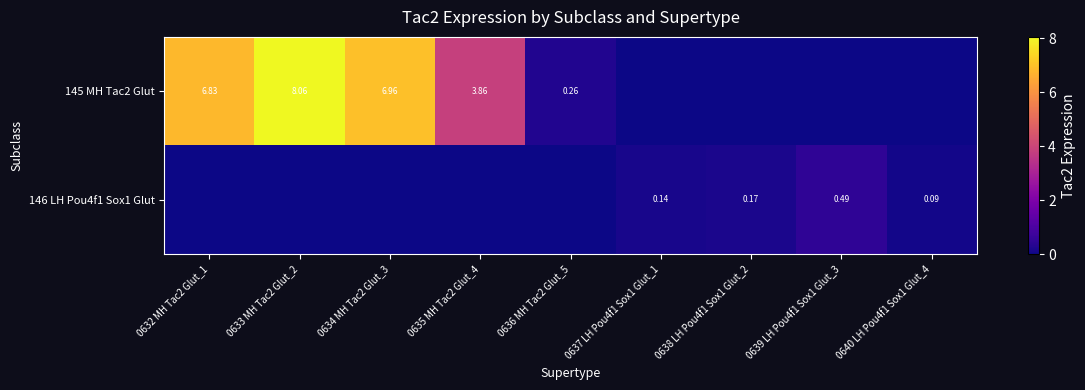

Is the value of 145 MH Tac2 Glut at 0635 MH Tac2 Glut_4 greater than the value of 146 LH Pou4f1 Sox1 Glut at 0640 LH Pou4f1 Sox1 Glut_4?

Yes